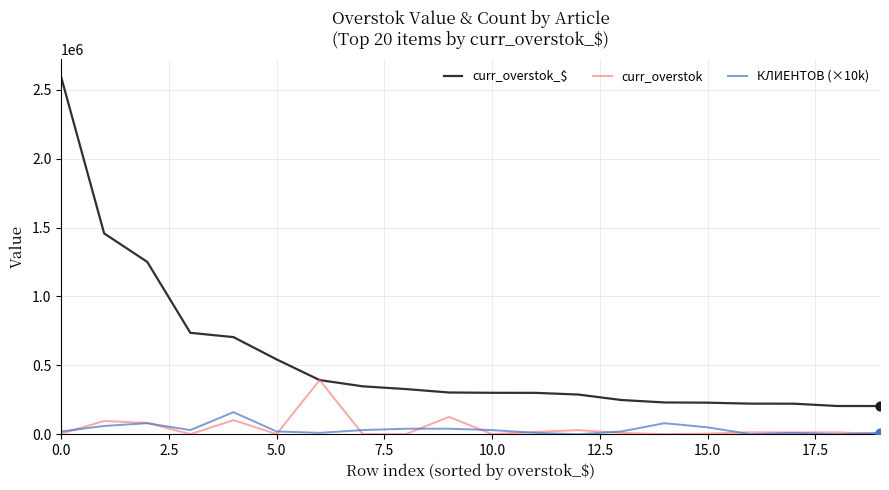

What are all the series names shown in the legend?

curr_overstok_$, curr_overstok, КЛИЕНТОВ (×10k)